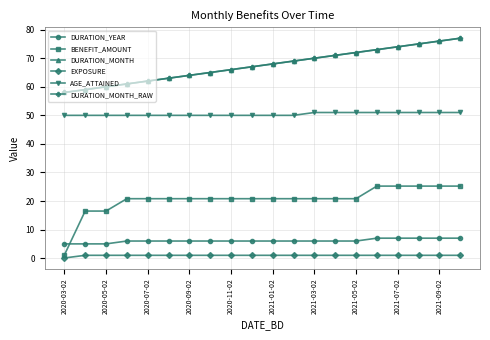

Is this an area chart (filled region under the line)?

No